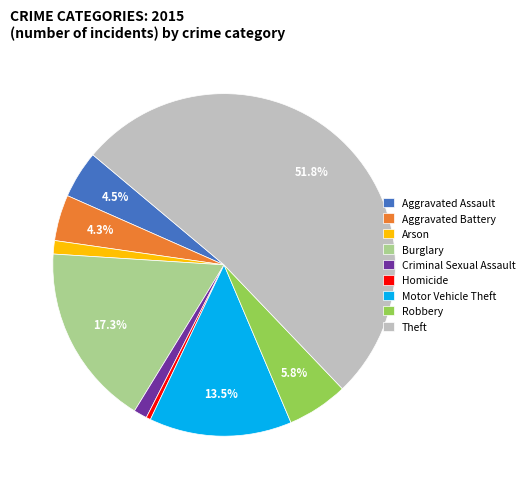

Which has a higher value, Criminal Sexual Assault or Homicide?

Criminal Sexual Assault